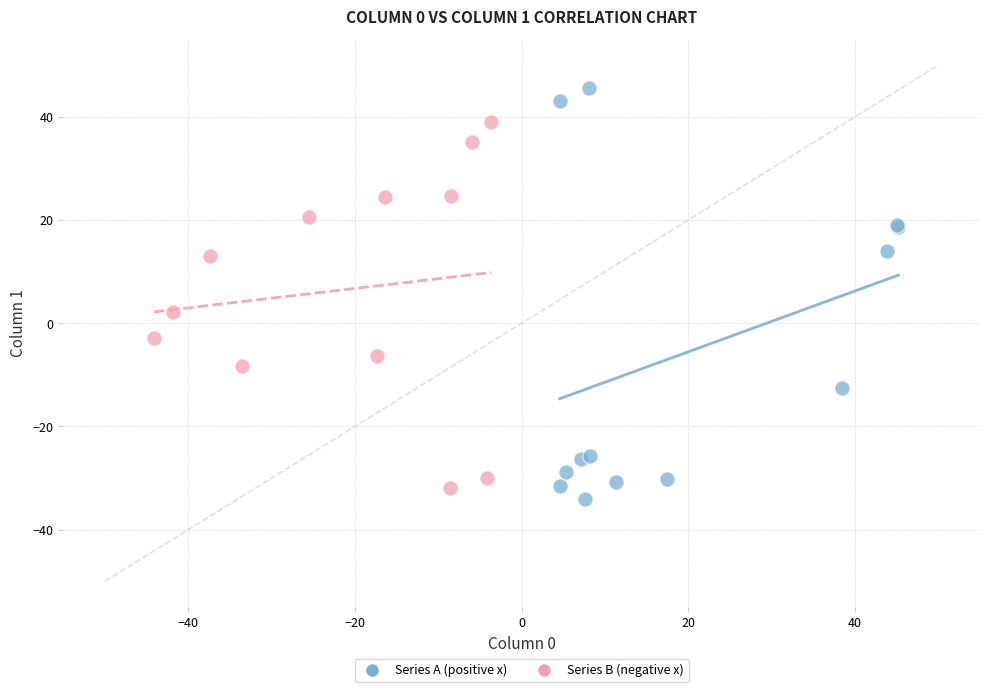

Which series has the largest Y range (max minus min)?

Series A (positive x)